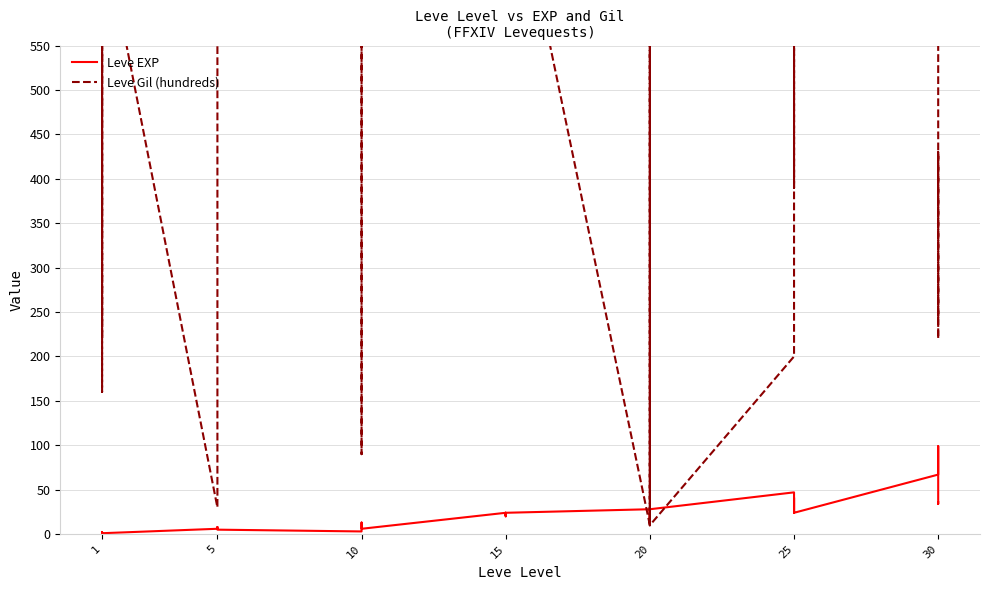

Which series has the largest range (max minus min)?

Leve Gil (hundreds)